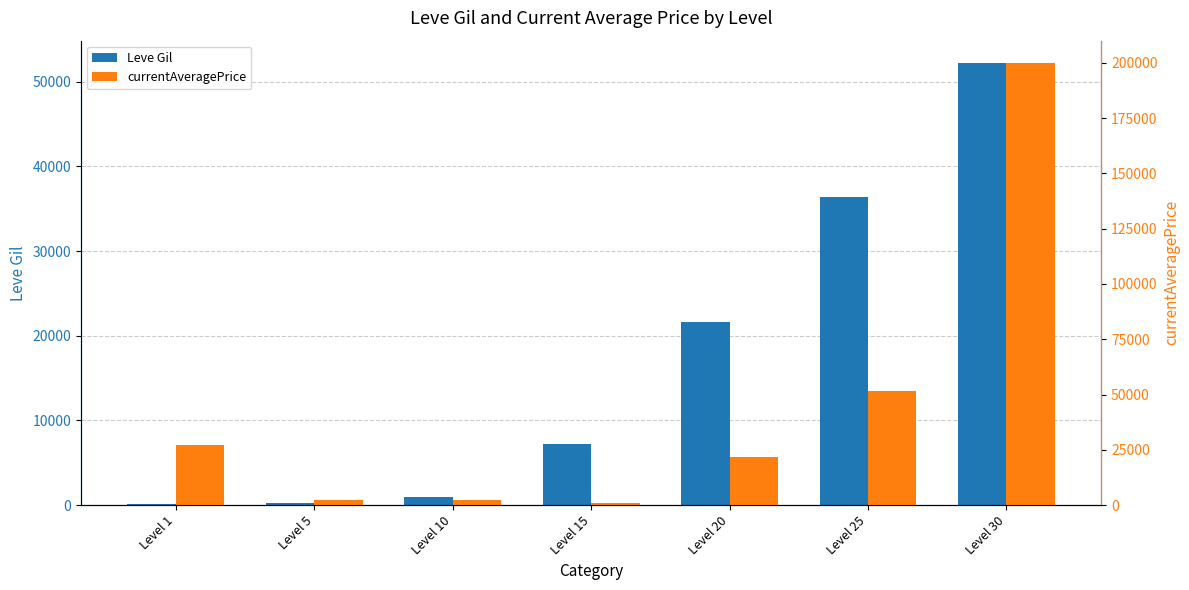

What is the difference between the highest and lowest values at Level 25?

15243